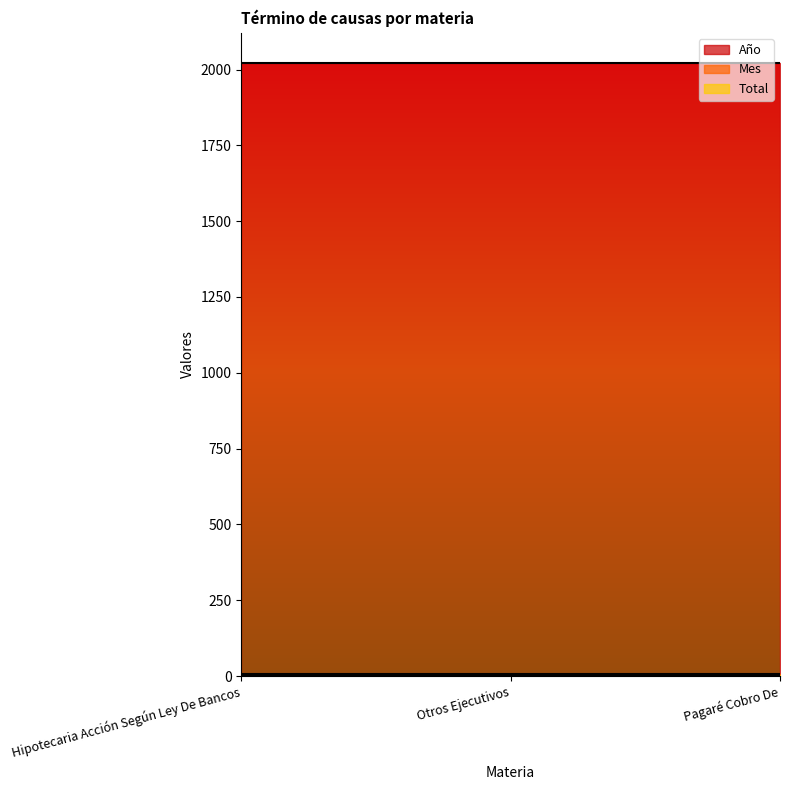

What position from the right is Hipotecaria Acción Según Ley De Bancos?

3